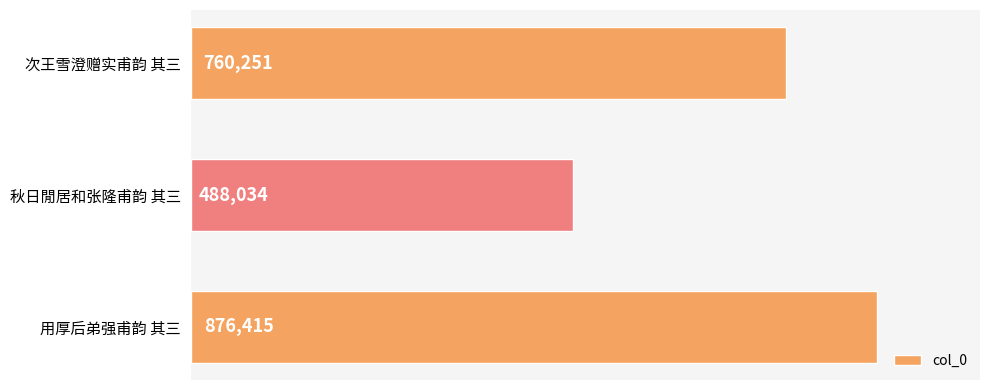

Does the chart contain any negative values?

No